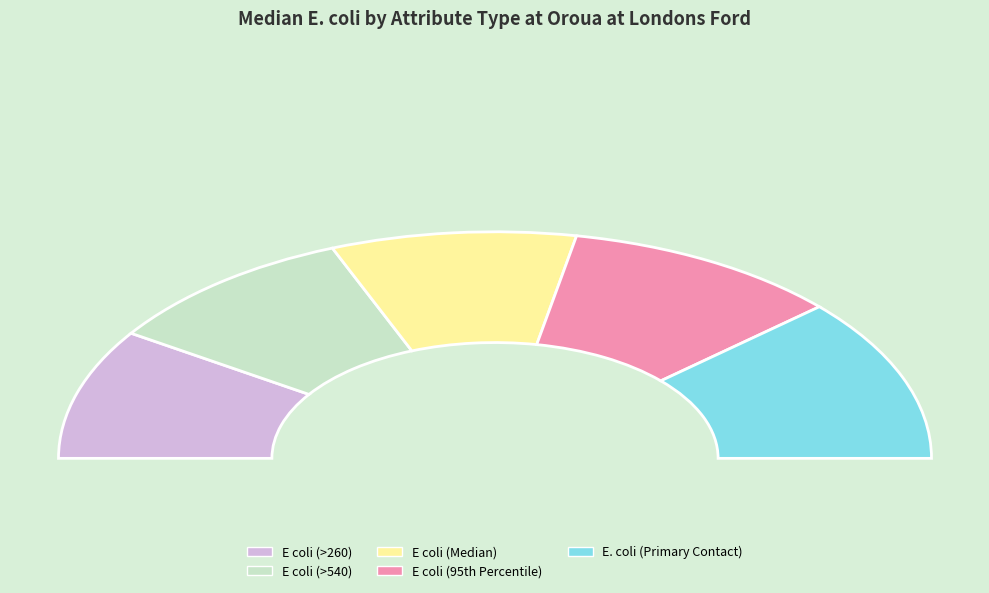

Is it true that E coli (>540) is 5% of the pie?

False